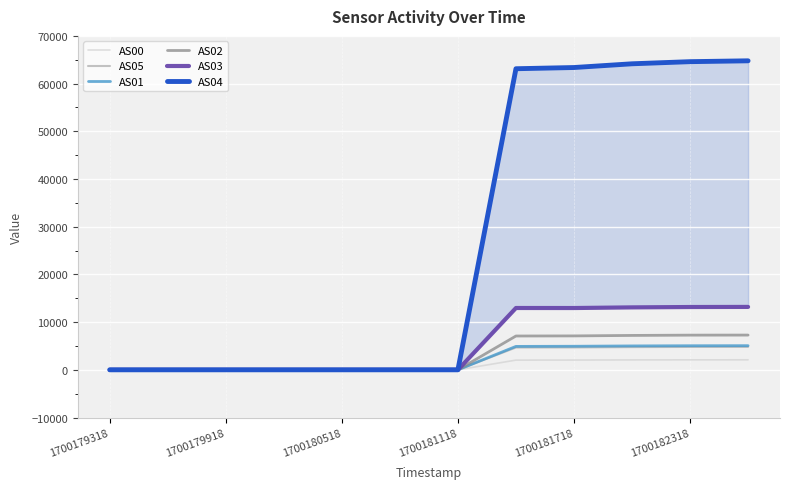

What position from the right is 7?

5